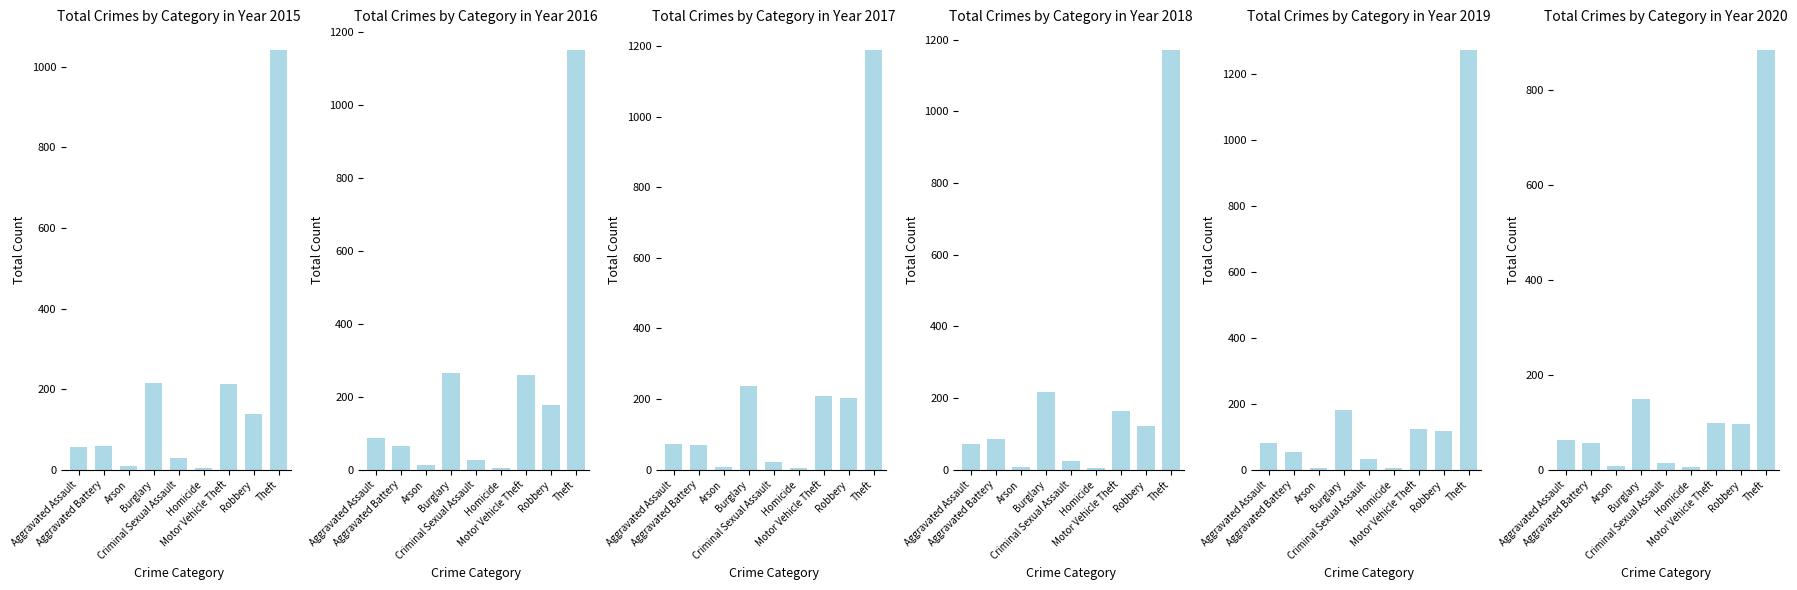

Between Criminal Sexual Assault and Burglary, which is larger?

Burglary